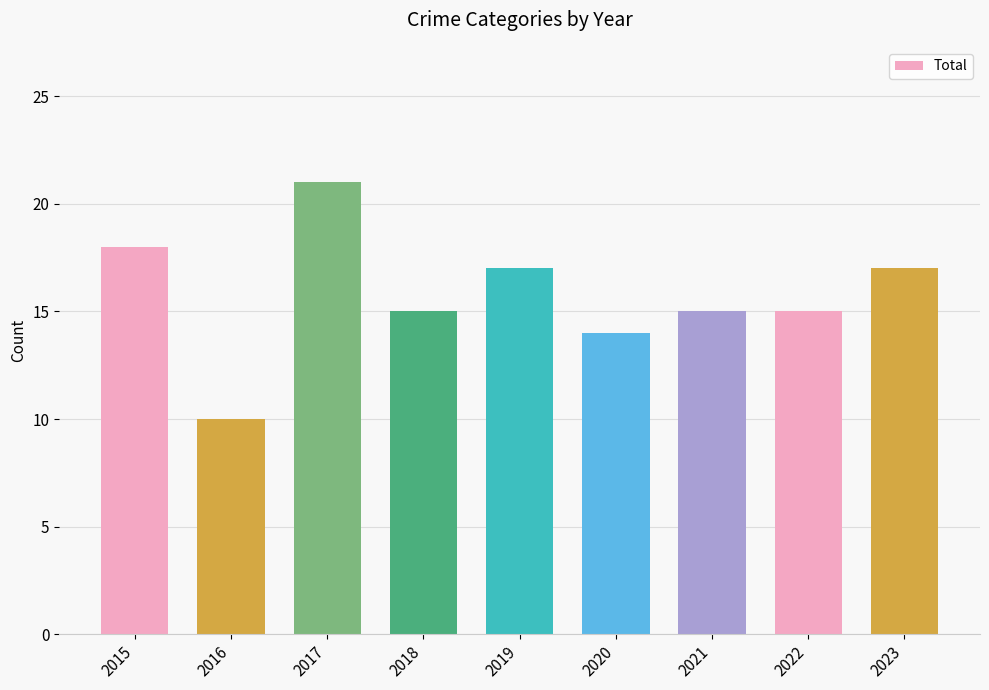

Are the bars horizontal?

No